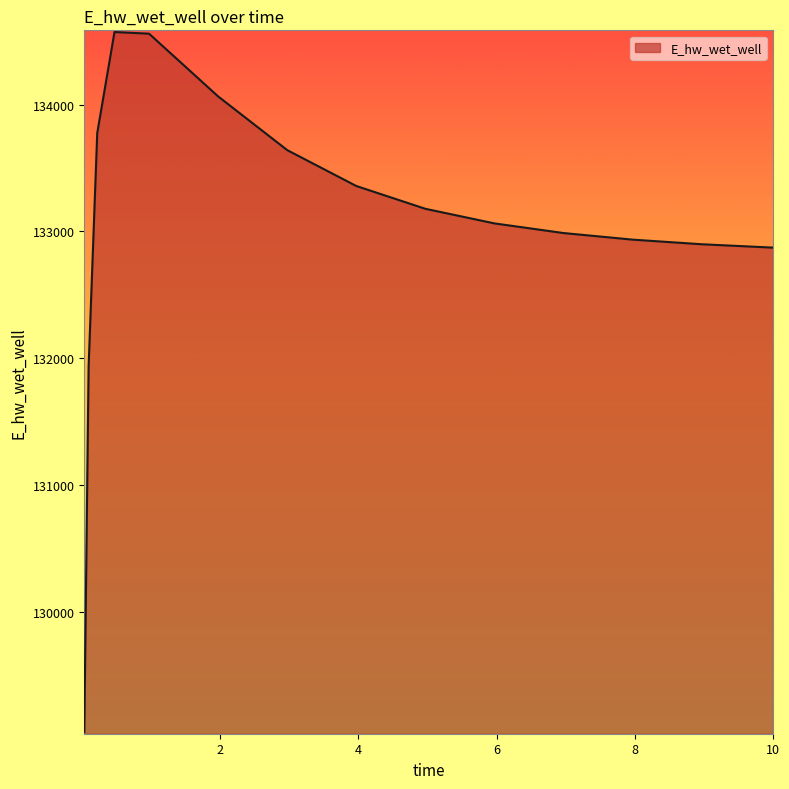

What is the smallest value displayed?

129049.4